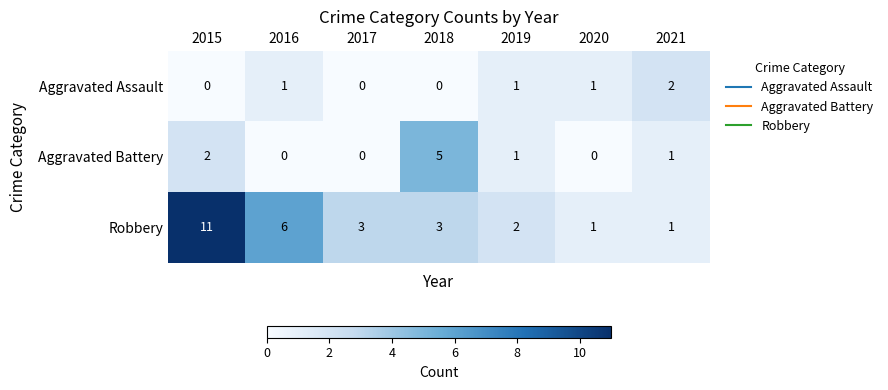

Is it true that Robbery equals 2 at 2019?

True